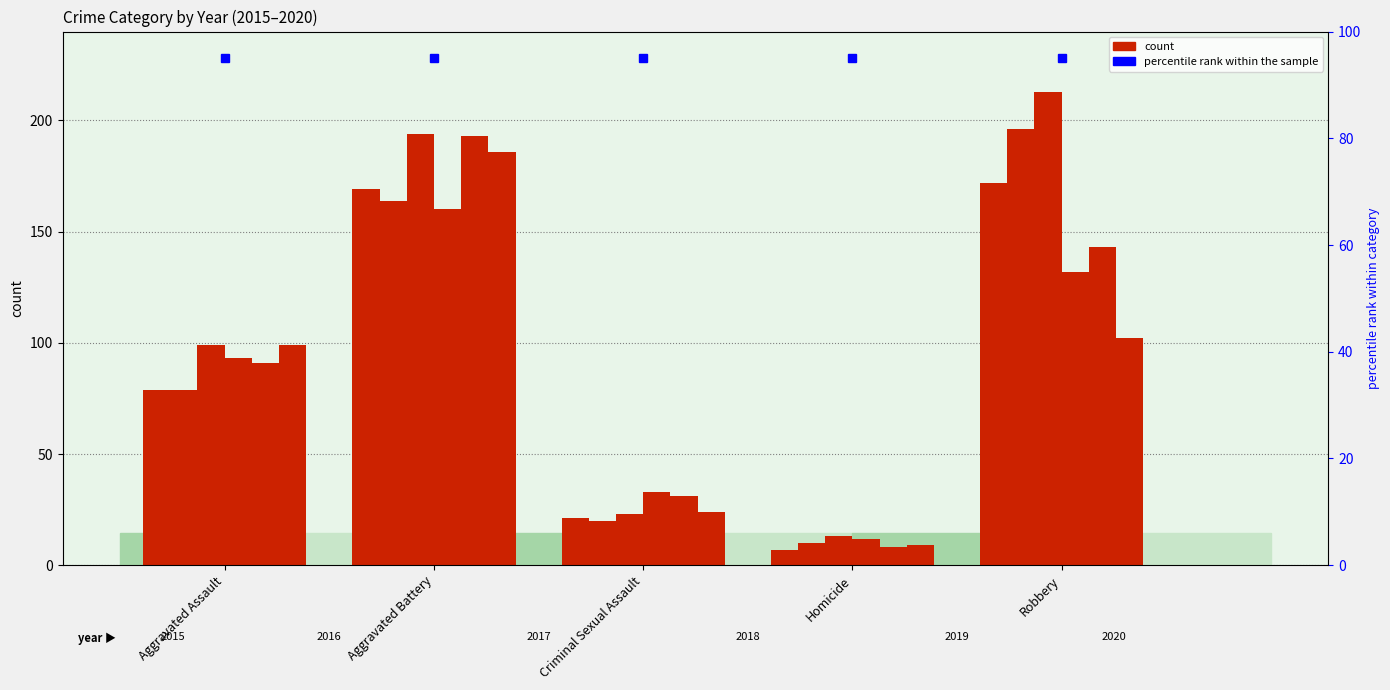

The value of 2016 at Criminal Sexual Assault is 4. True or false?

False